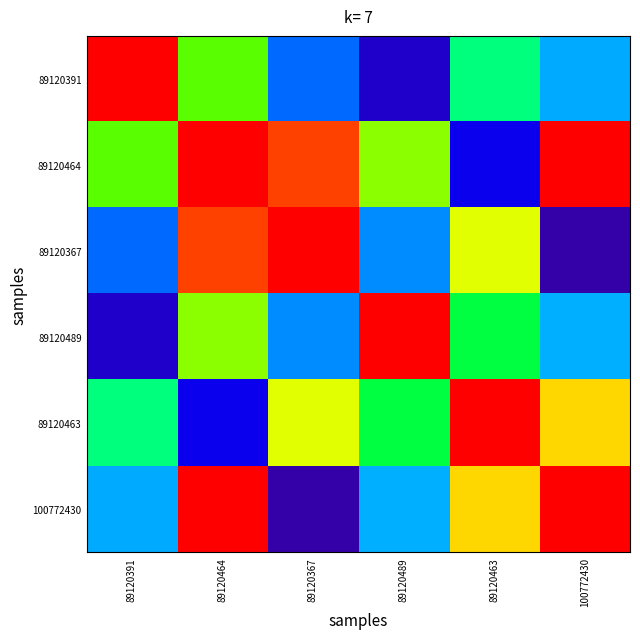

Reading right to left, extract all data points from this chart.

89120391: 100772430=0.3	89120463=0.5	89120489=0.1	89120367=0.3	89120464=0.7	89120391=1.0
89120464: 100772430=1.0	89120463=0.2	89120489=0.7	89120367=0.9	89120464=1.0	89120391=0.7
89120367: 100772430=0.1	89120463=0.8	89120489=0.3	89120367=1.0	89120464=0.9	89120391=0.3
89120489: 100772430=0.3	89120463=0.5	89120489=1.0	89120367=0.3	89120464=0.7	89120391=0.1
89120463: 100772430=0.8	89120463=1.0	89120489=0.5	89120367=0.8	89120464=0.2	89120391=0.5
100772430: 100772430=1.0	89120463=0.8	89120489=0.3	89120367=0.1	89120464=1.0	89120391=0.3